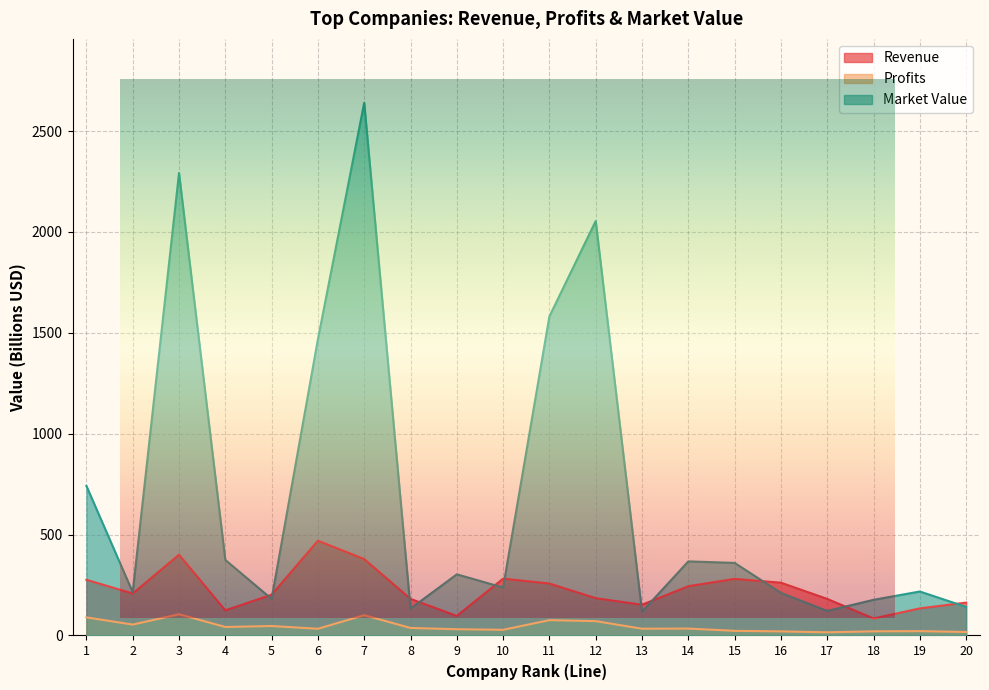

At which category is the sum across all series the highest?

7